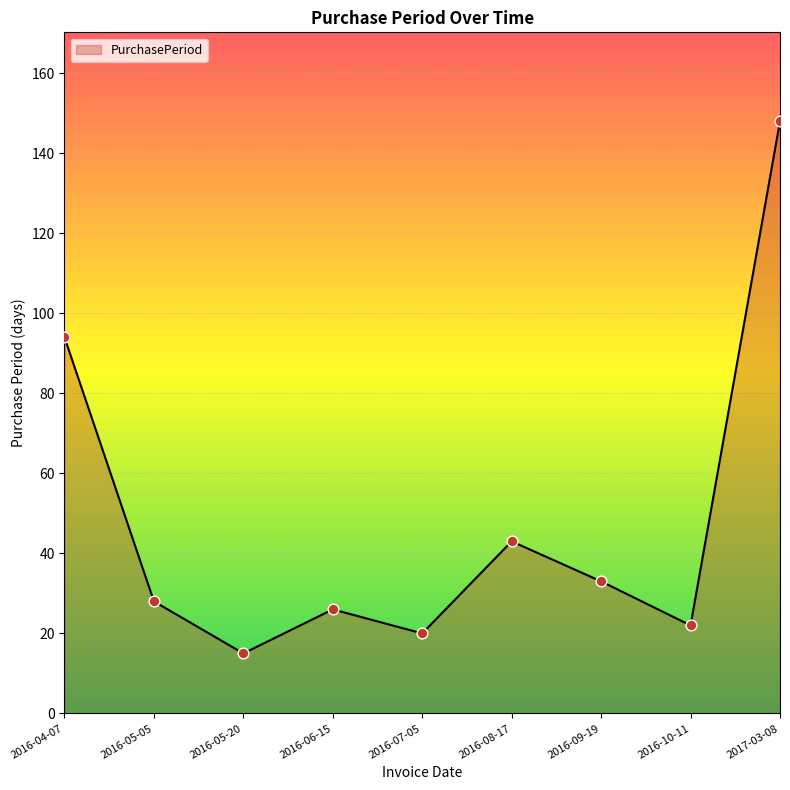

What is the change in value from 2016-08-17 to 2016-09-19?

-10